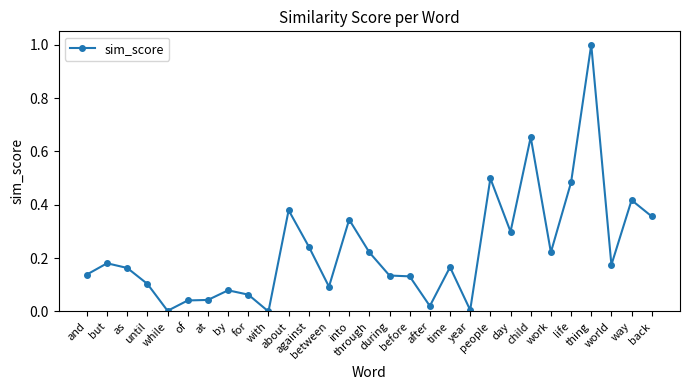

At which category does the data reach its first local valley?

while